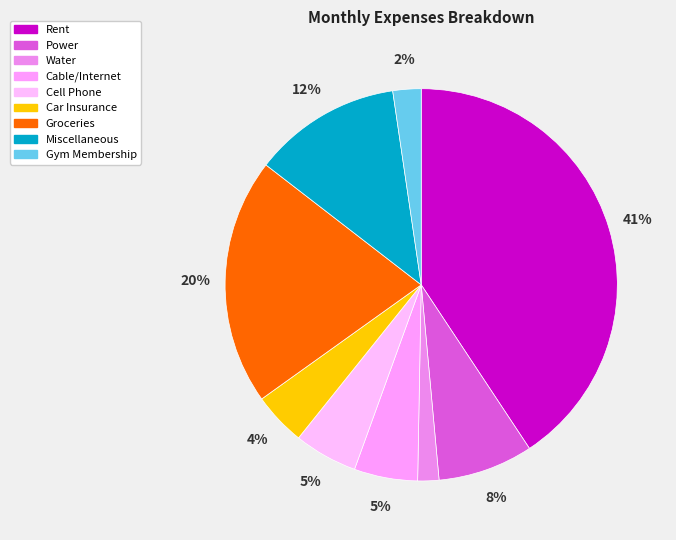

Does Miscellaneous account for over 50% of the chart?

No